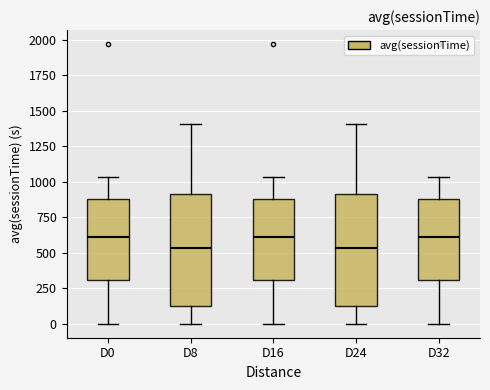

Reading left to right, transcribe this box plot: for each box, give where its median line is, the range the box spans, and where its two whiskers end, as read against the y-axis. The values are not printed on the chart, so give them approximately, as read against the axis.

D0: median 600, box 300 to 900, whiskers 0 to 1050
D8: median 550, box 100 to 900, whiskers 0 to 1400
D16: median 600, box 300 to 900, whiskers 0 to 1050
D24: median 550, box 100 to 900, whiskers 0 to 1400
D32: median 600, box 300 to 900, whiskers 0 to 1050